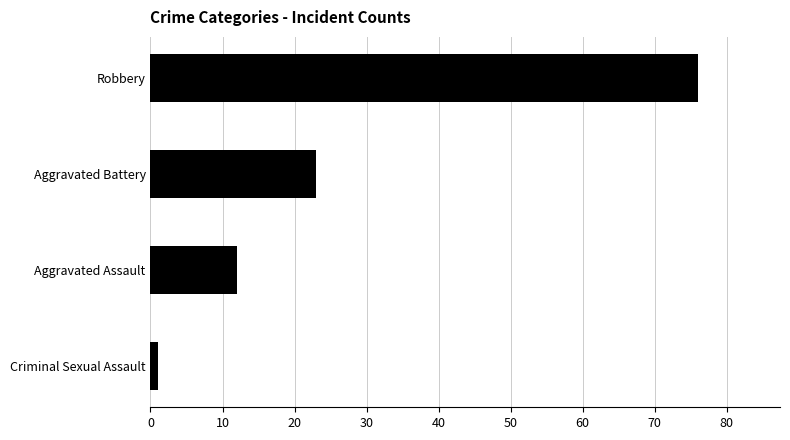

What is the sum of all values?

112